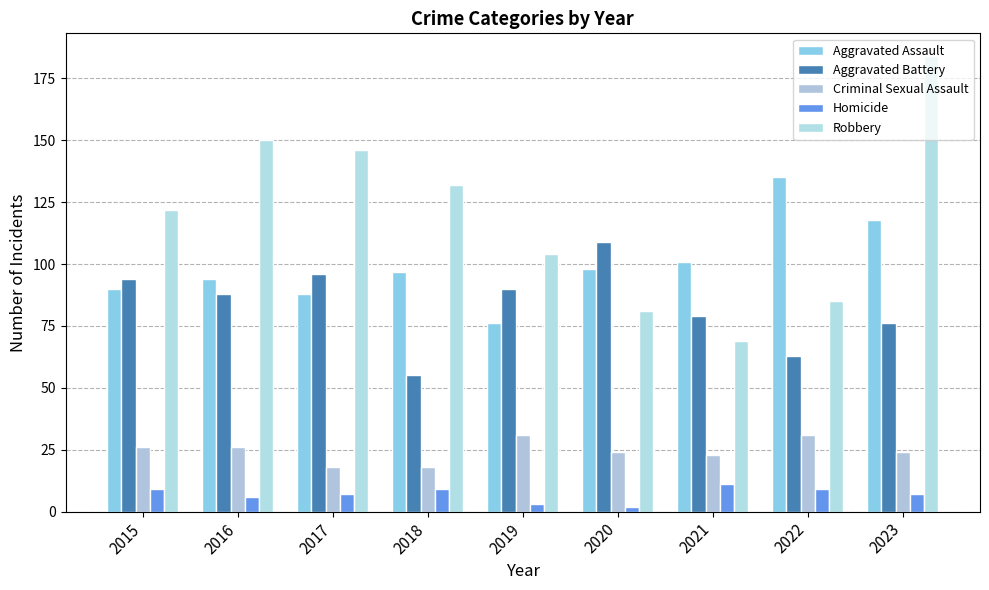

At how many categories does at least one series exceed 154?

1